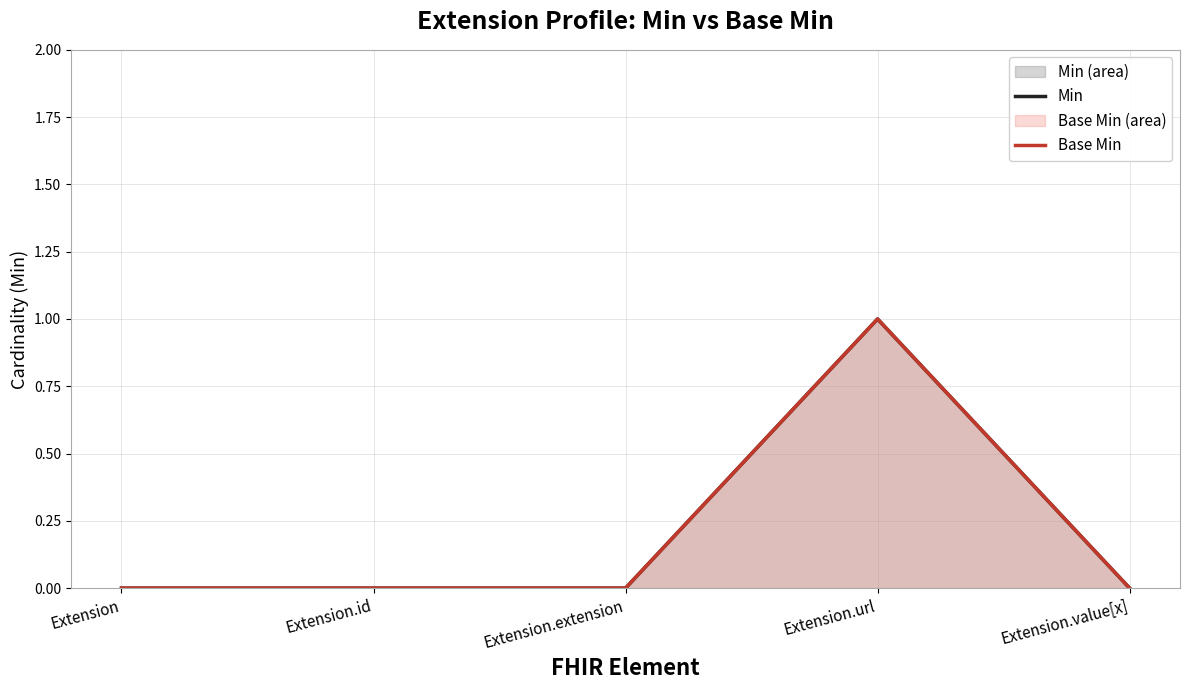

How many data points in Min are above 0?

1